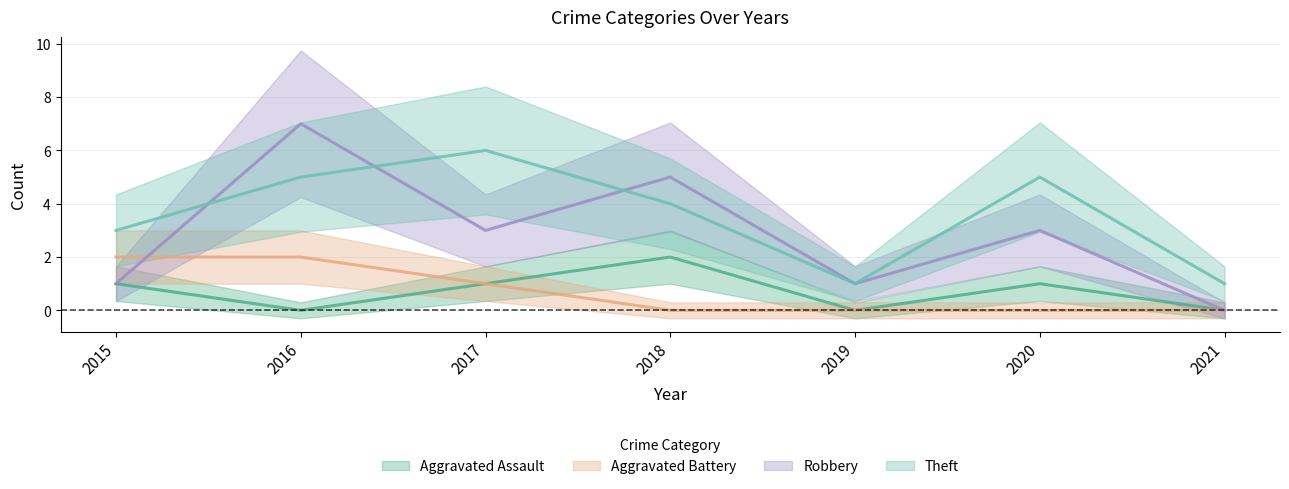

Reading right to left, what are all the values shown in this chart?

Aggravated Assault: 2021=0	2020=1	2019=0	2018=2	2017=1	2016=0	2015=1
Aggravated Battery: 2021=0	2020=0	2019=0	2018=0	2017=1	2016=2	2015=2
Robbery: 2021=0	2020=3	2019=1	2018=5	2017=3	2016=7	2015=1
Theft: 2021=1	2020=5	2019=1	2018=4	2017=6	2016=5	2015=3